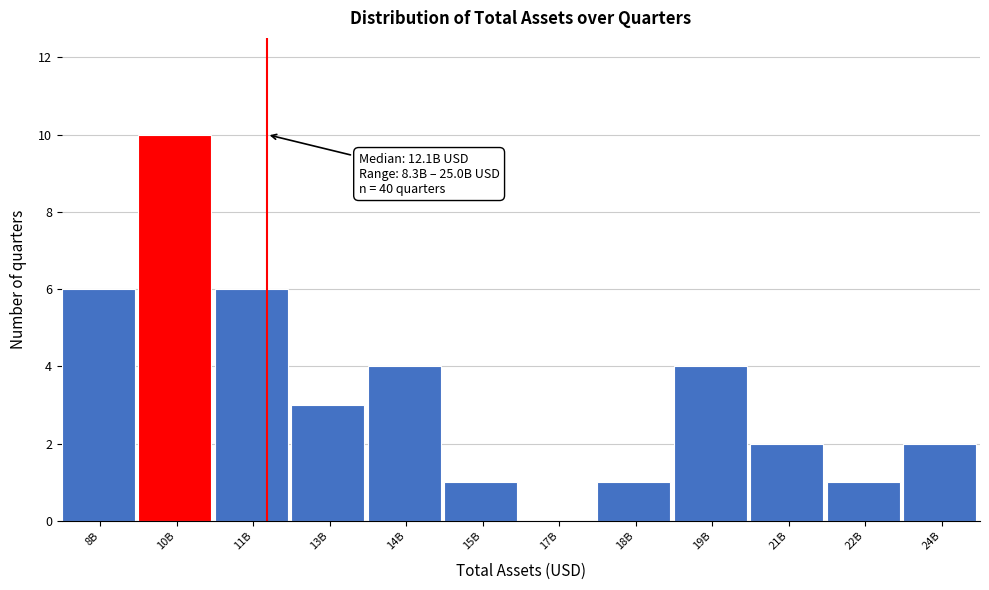

Reading left to right, transcribe all the data shown in this chart.

8B=6	10B=10	11B=6	13B=3	14B=4	15B=1	17B=0	18B=1	19B=4	21B=2	22B=1	24B=2